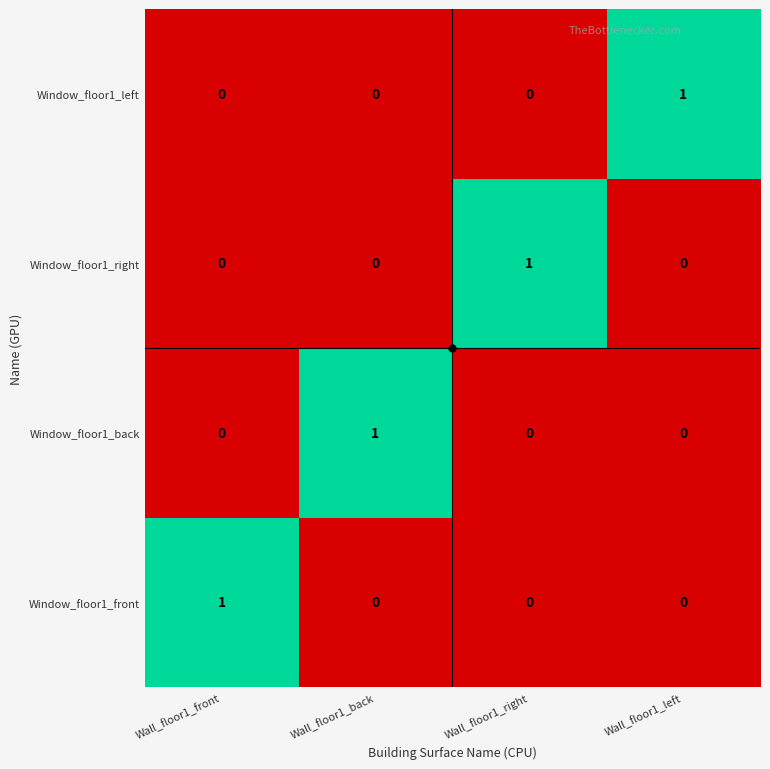

At how many categories does at least one series exceed 0?

4